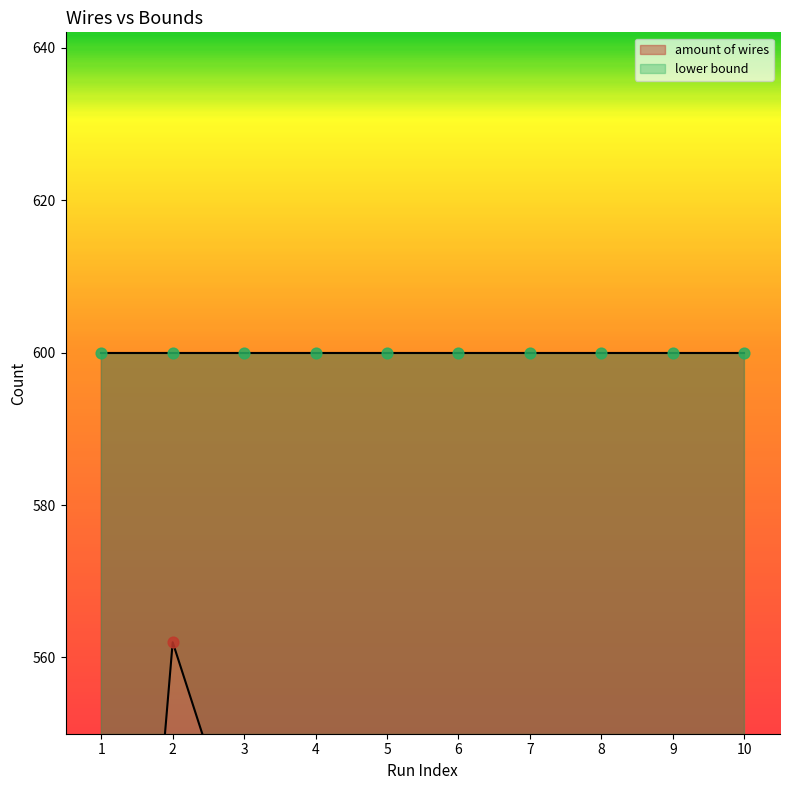

Between 9 and 6, which is larger?

9